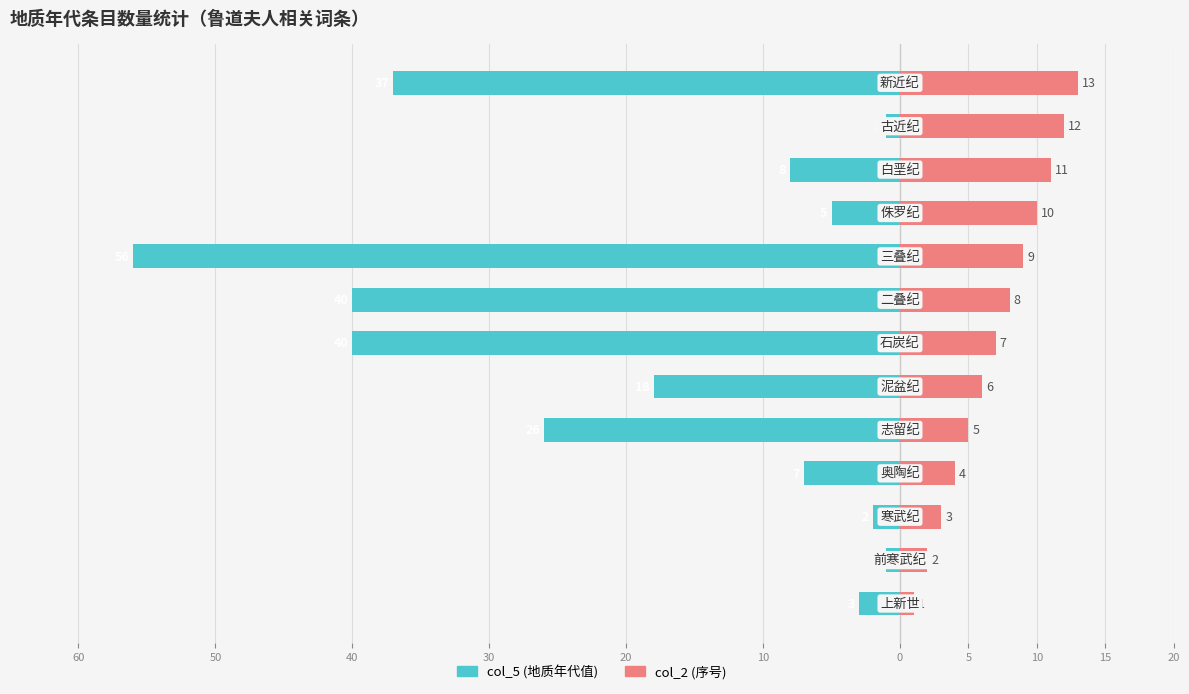

What are all the series names shown in the legend?

col_5 (地质年代值), col_2 (序号)